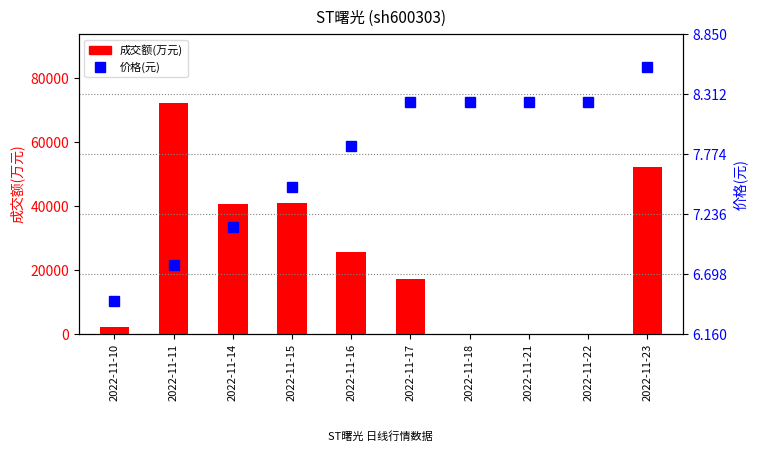

True or false: 价格(元) has a value of 12.0 at 2022-11-21.

False